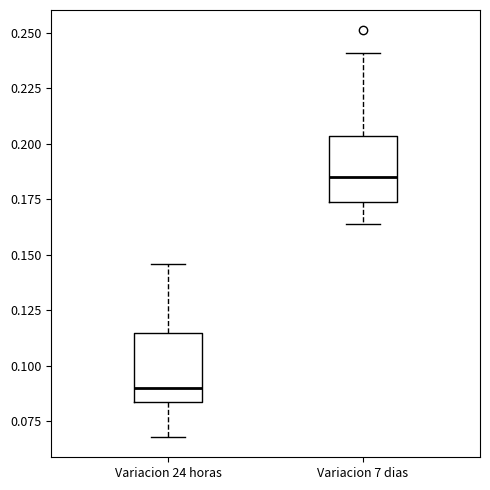

Which box's median line is the highest?

Variacion 7 dias